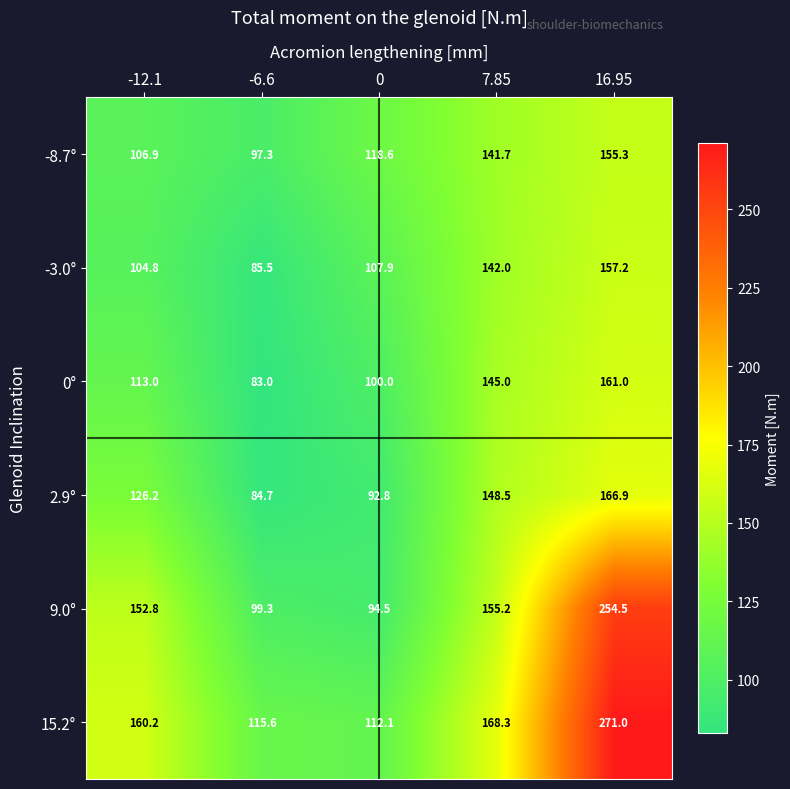

What is the minimum value for 9.0°?

94.5